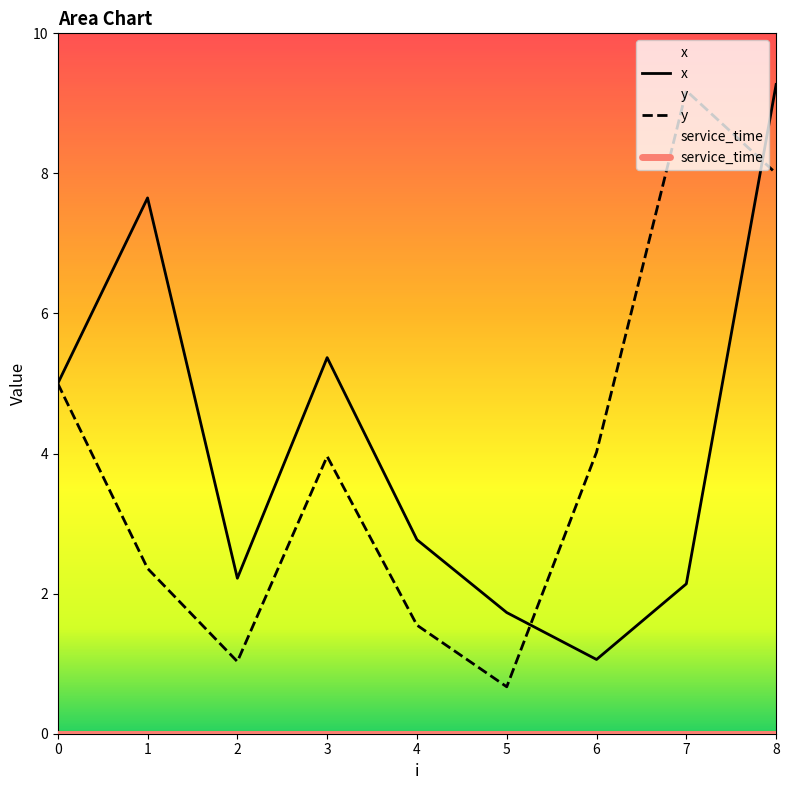

What is the value of the x point at the 5th from the left?

2.8